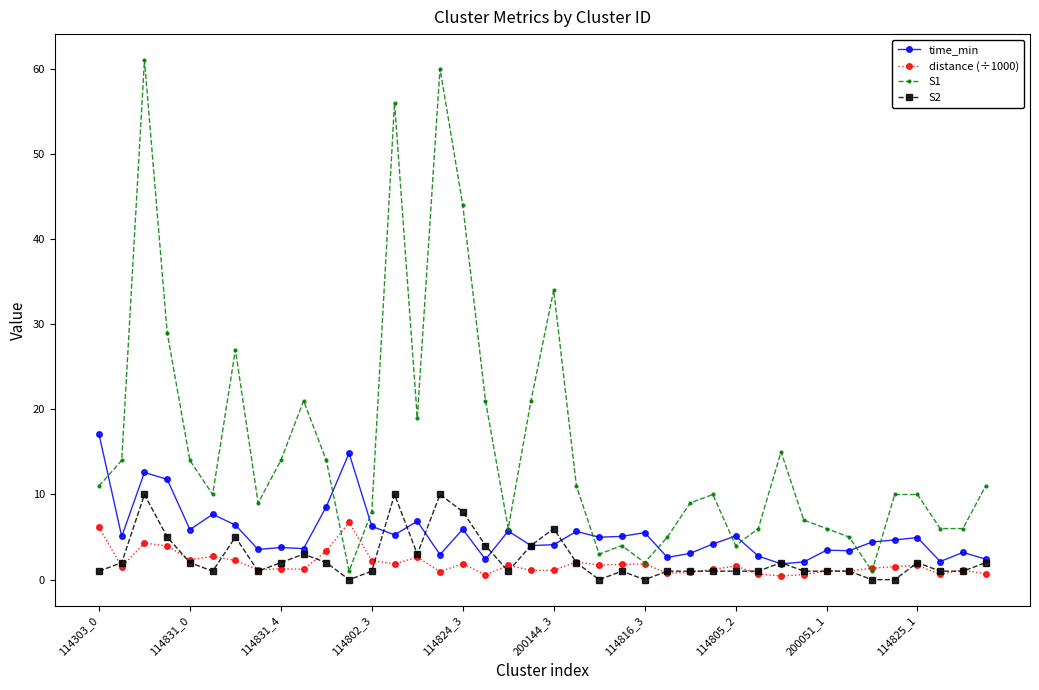

What is the highest value of the S1 series?

61.0